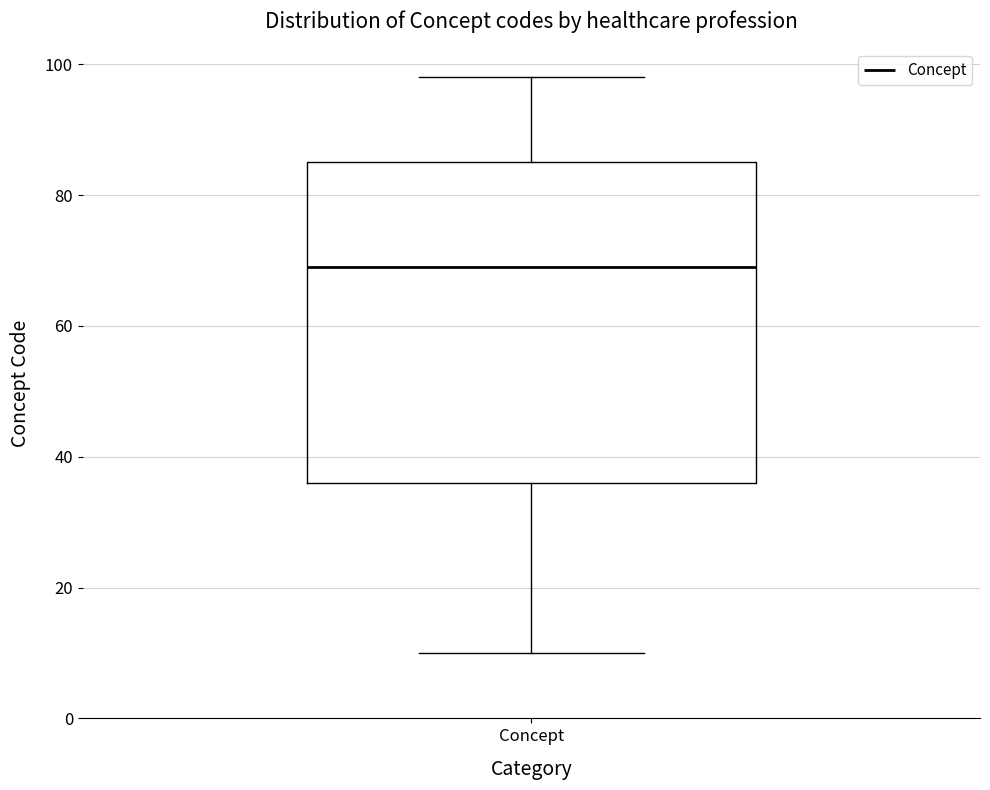

Transcribe this box plot: give where the median line is, the range the box spans, and where the two whiskers end, as read against the y-axis. The values are not printed on the chart, so give them approximately, as read against the axis.

median 70, box 36 to 86, whiskers 10 to 98